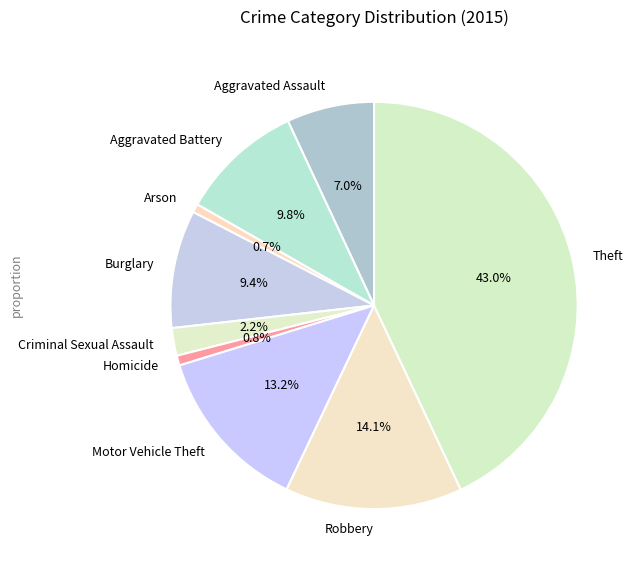

What is the largest slice in the pie chart?

Theft